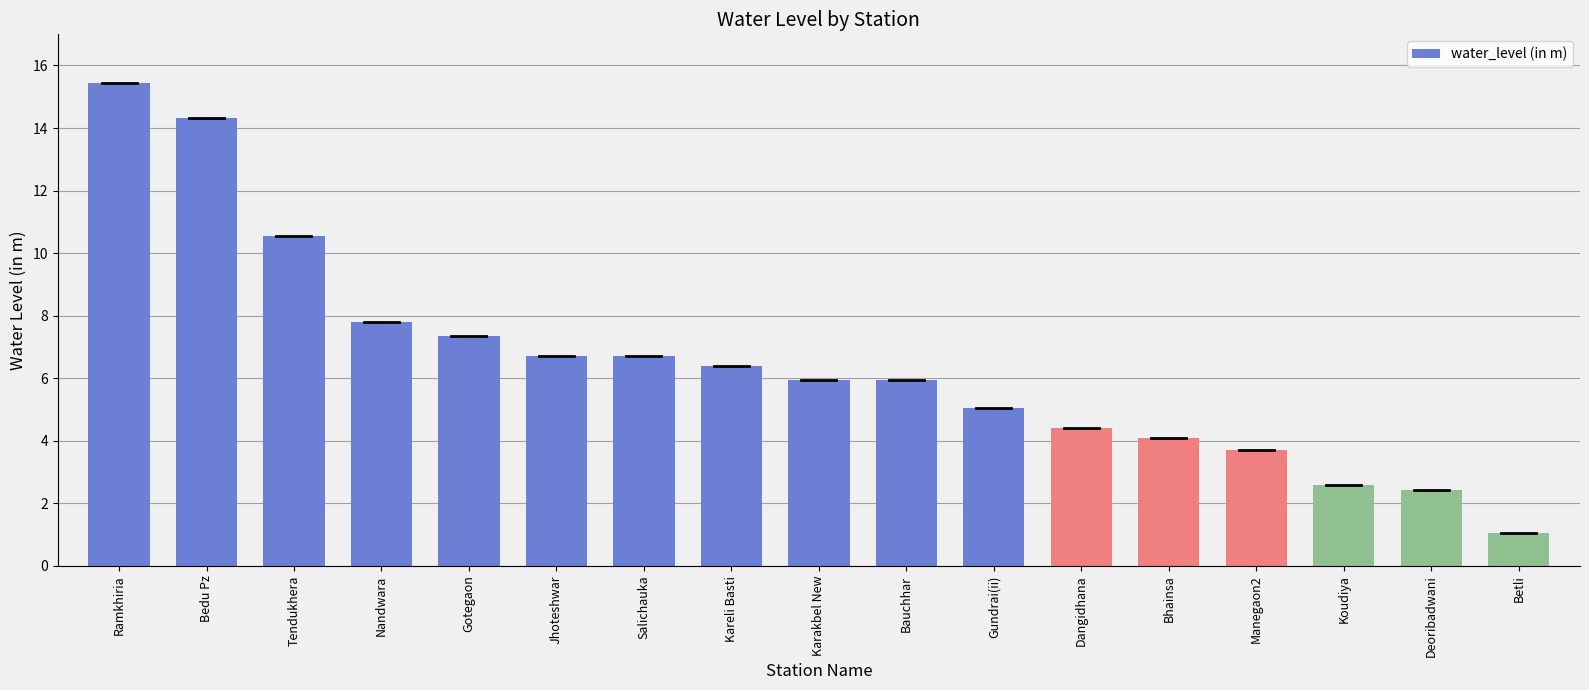

Are the bars grouped side by side (vs. stacked)?

No